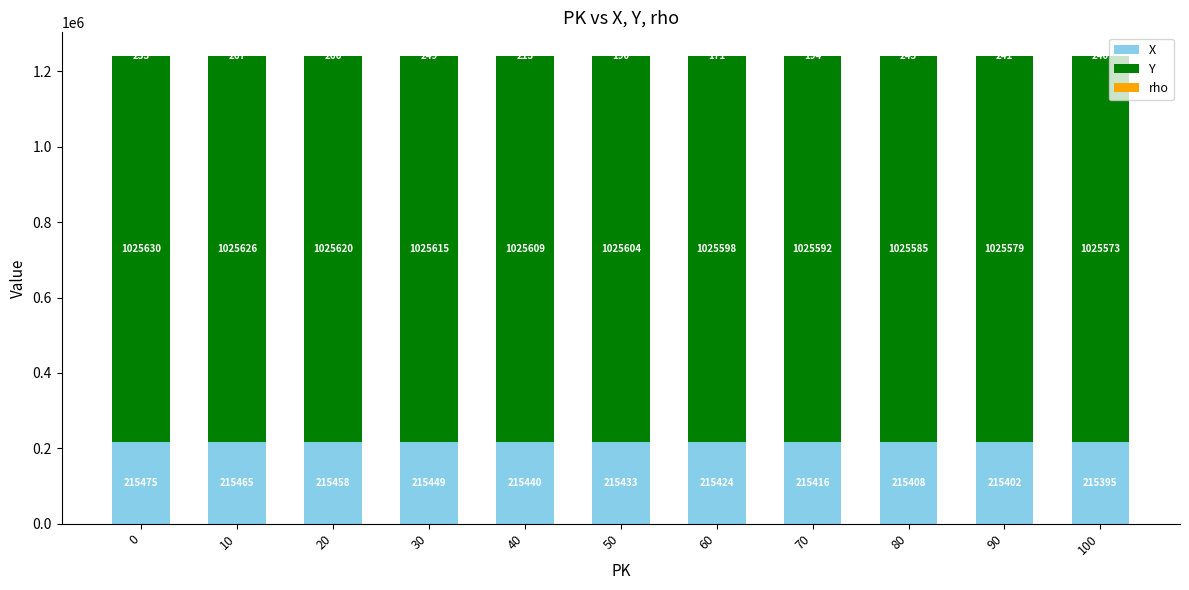

Is it true that X equals 215408 at 80?

True